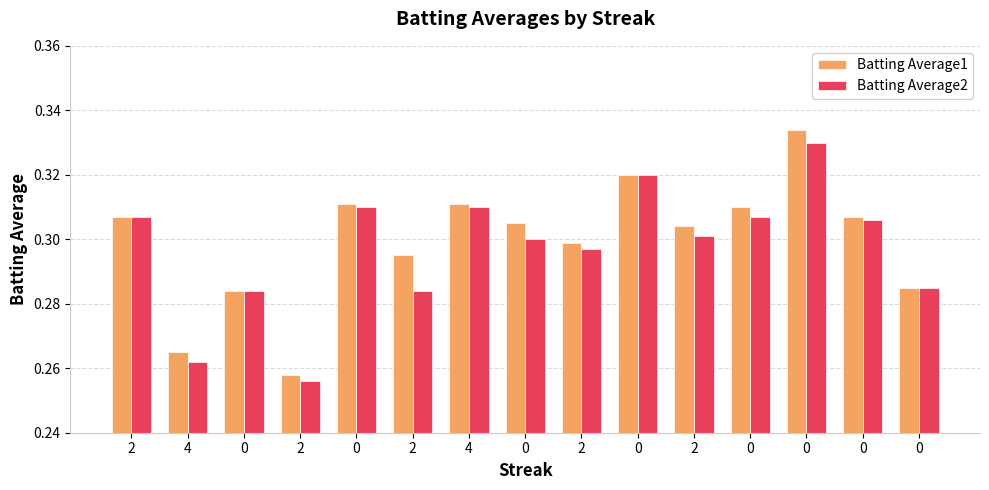

Reading left to right, transcribe all the data shown in this chart.

Batting Average1: 0.3	0.3	0.3	0.3	0.3	0.3	0.3	0.3	0.3	0.3	0.3	0.3	0.3	0.3	0.3
Batting Average2: 0.3	0.3	0.3	0.3	0.3	0.3	0.3	0.3	0.3	0.3	0.3	0.3	0.3	0.3	0.3